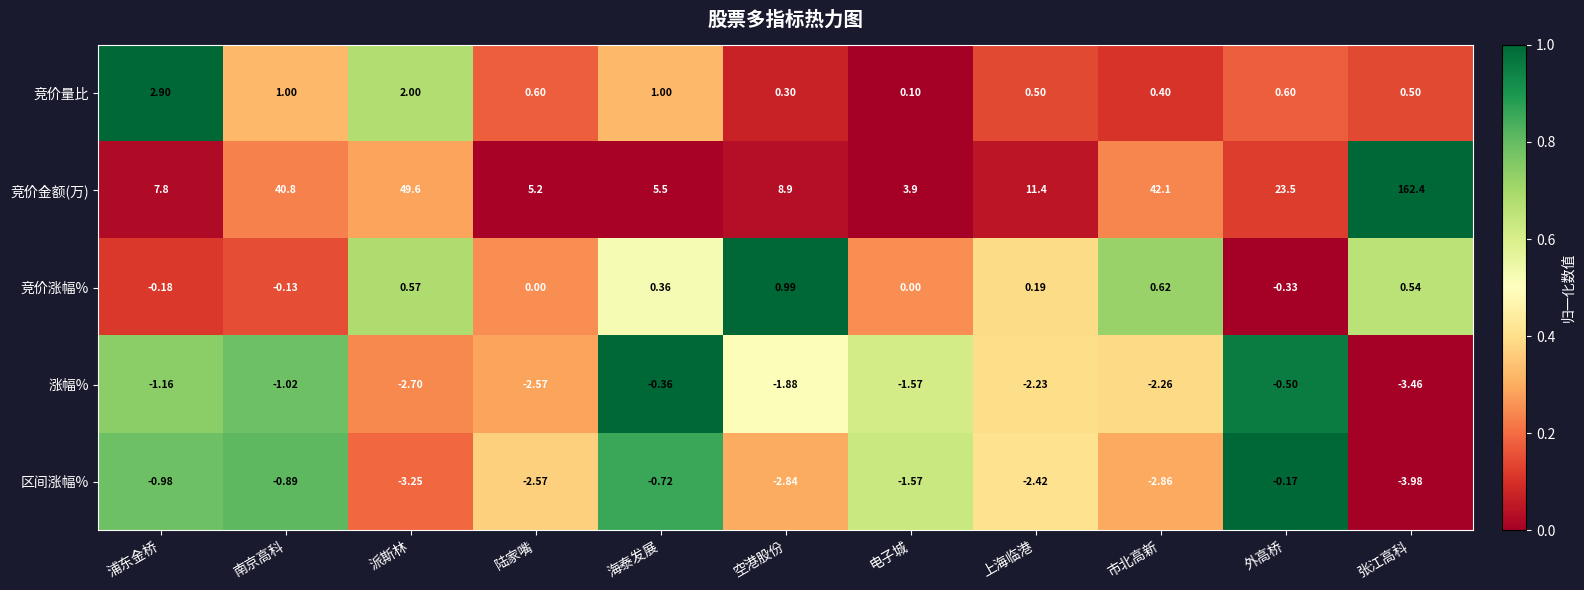

Which label corresponds to the largest value in the chart?

张江高科